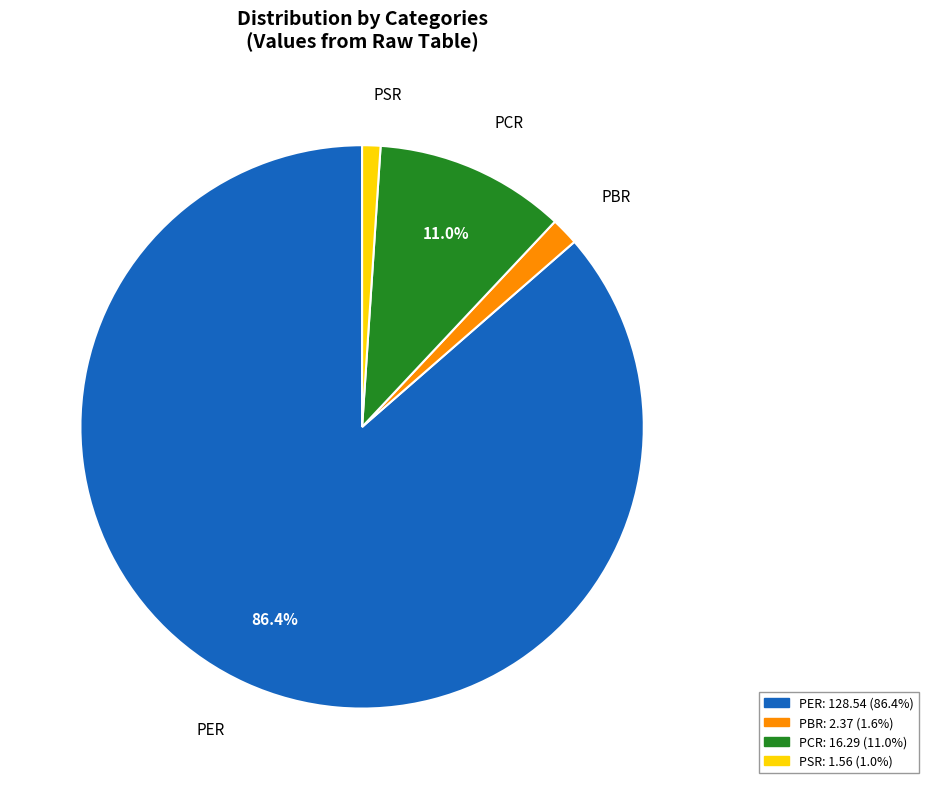

To the nearest percent, what is the difference between the PBR and PER slice percentages?

85%